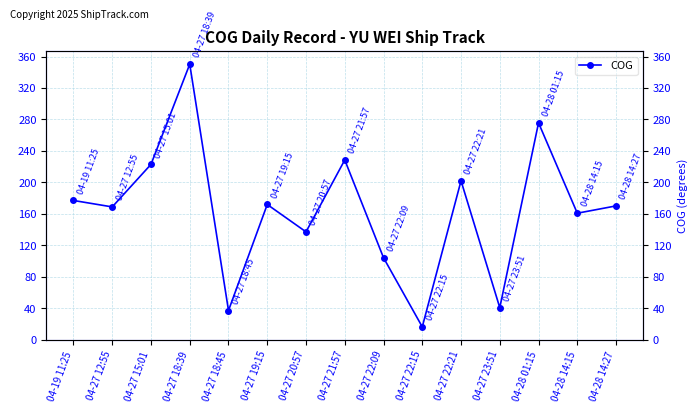

Rank the categories by value from highest to lowest.

04-27 18:39, 04-28 01:15, 04-27 21:57, 04-27 15:01, 04-27 22:21, 04-19 11:25, 04-27 19:15, 04-28 14:27, 04-27 12:55, 04-28 14:15, 04-27 20:57, 04-27 22:09, 04-27 23:51, 04-27 18:45, 04-27 22:15